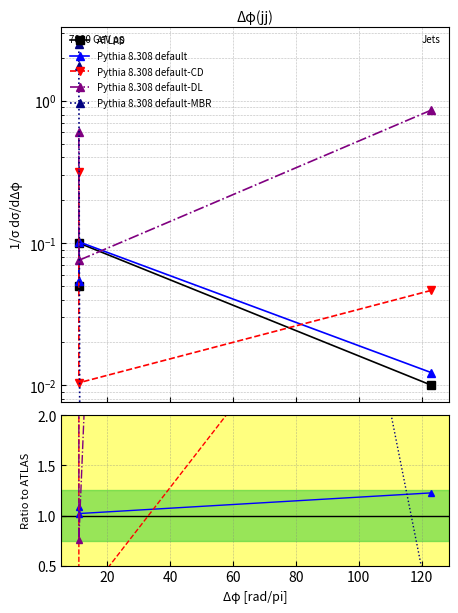

True or false: Pythia 8.308 default-DL has a value of 4.2 at 40.

False